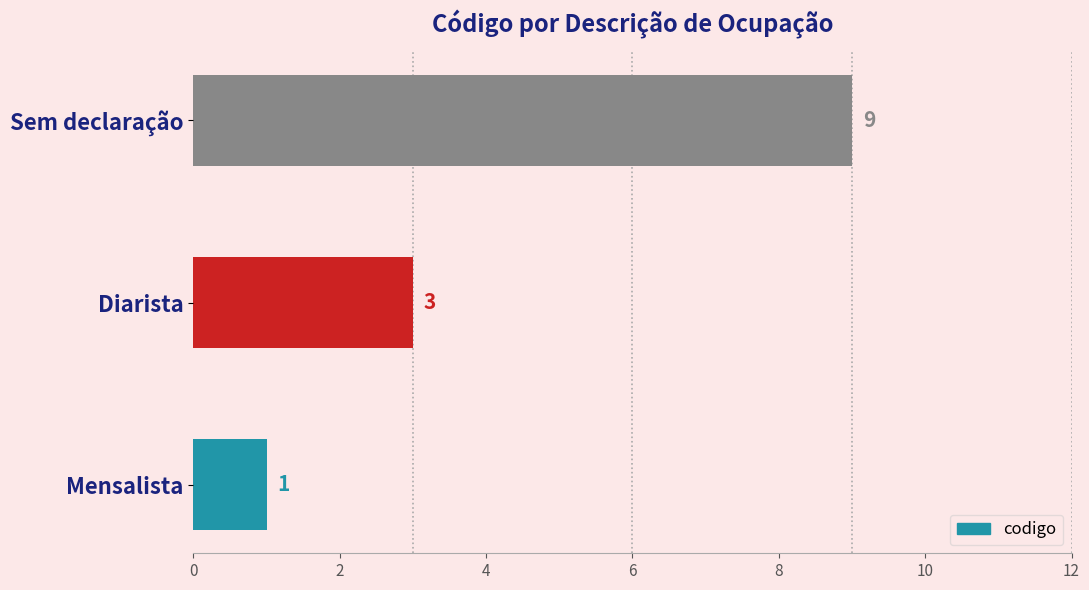

How many values are between 1 and 9?

3